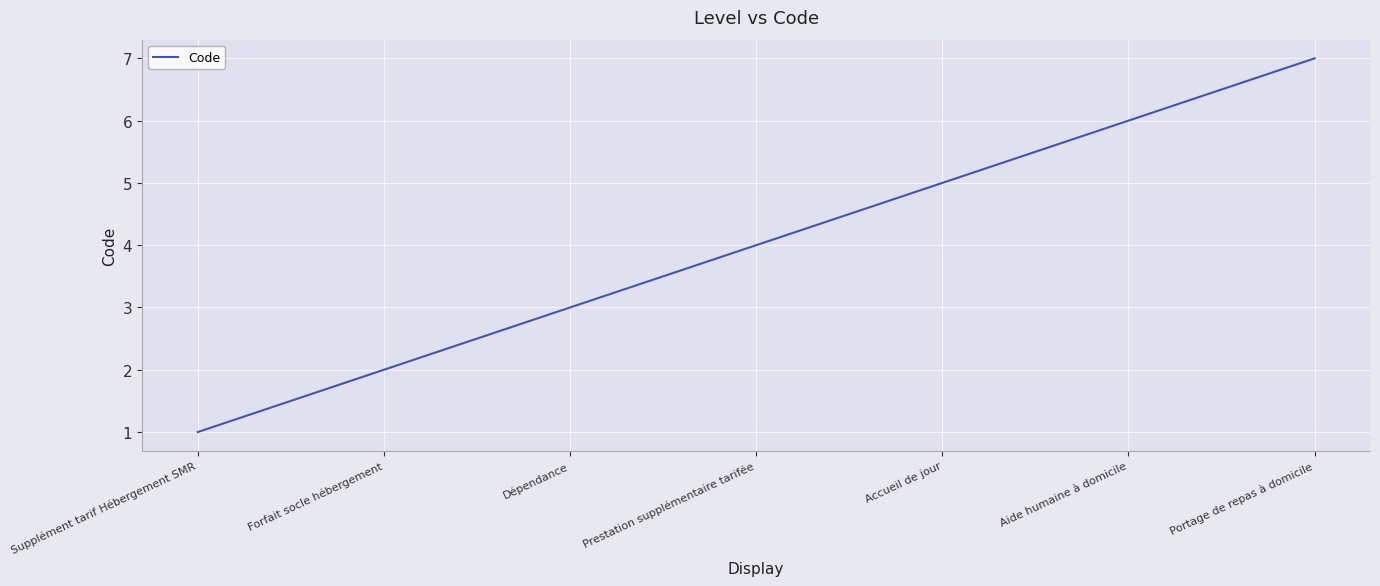

Is this an area chart (filled region under the line)?

No